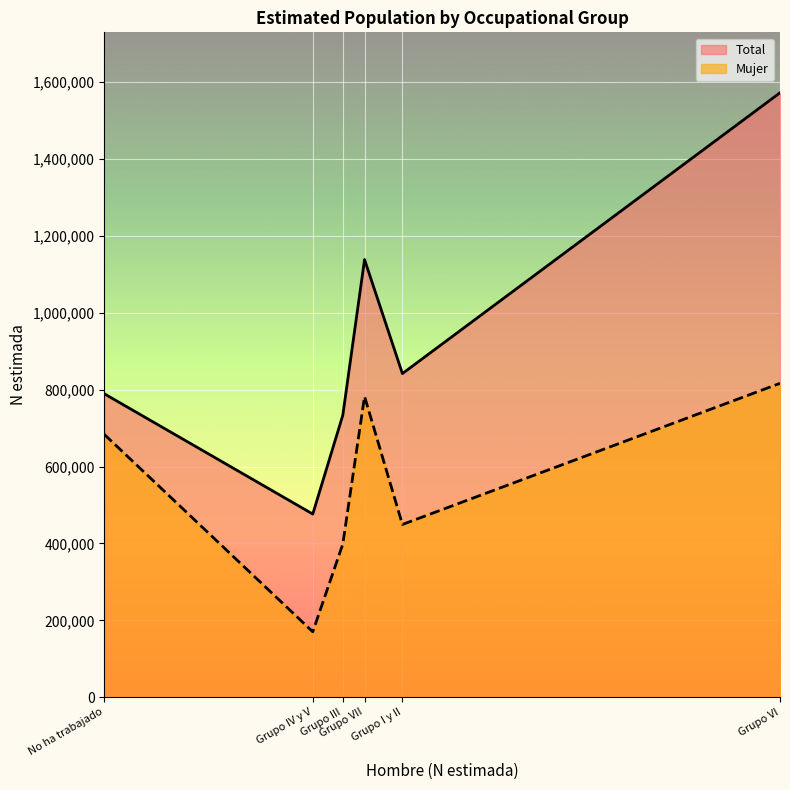

Where is the first local maximum for Total?

Grupo VII